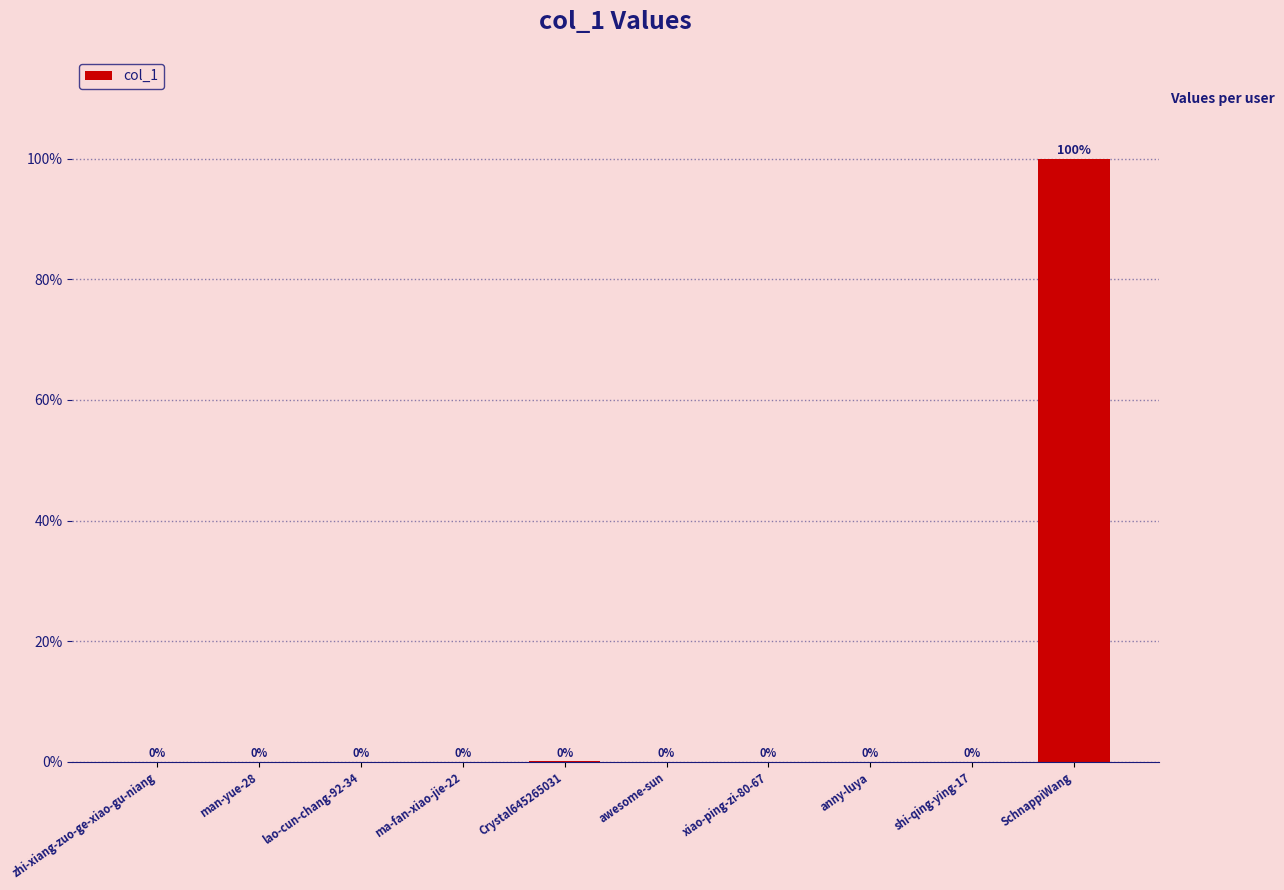

Count the number of values greater than 0.

5